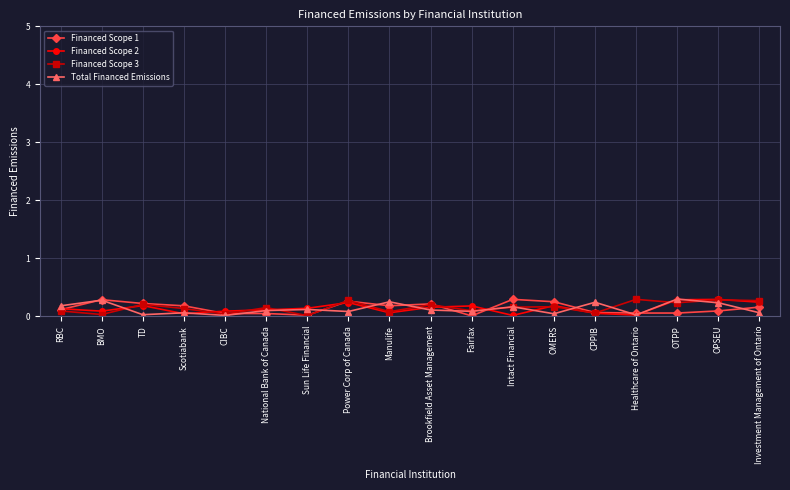

What is the label of the 10th point from the right?

Manulife